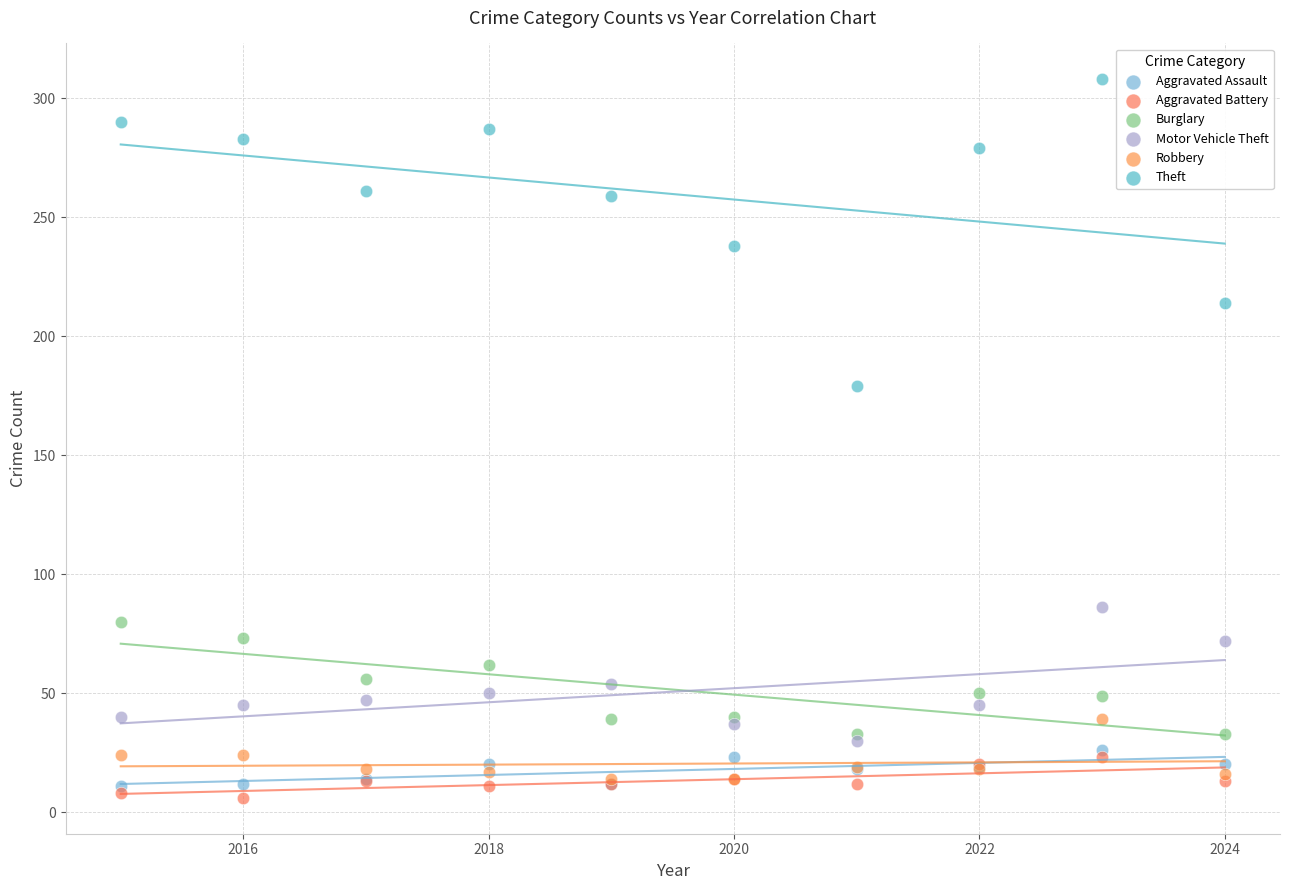

Which series reaches the minimum Y coordinate?

Aggravated Battery